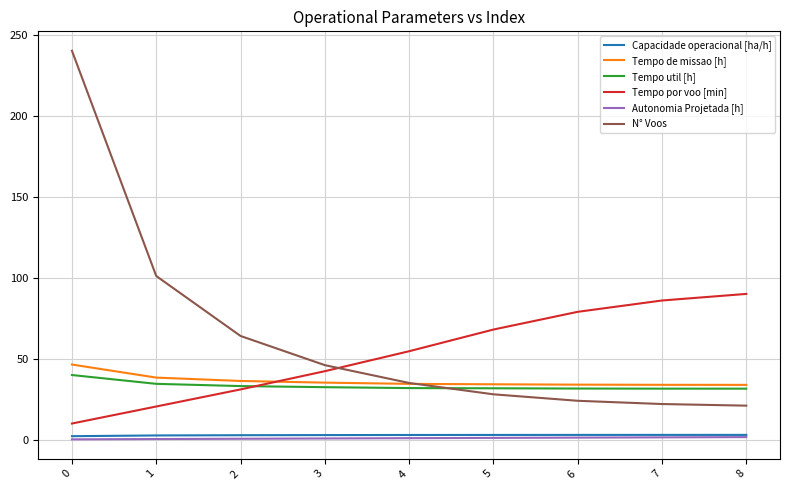

True or false: Autonomia Projetada [h] and Tempo util [h] cross at least once.

False